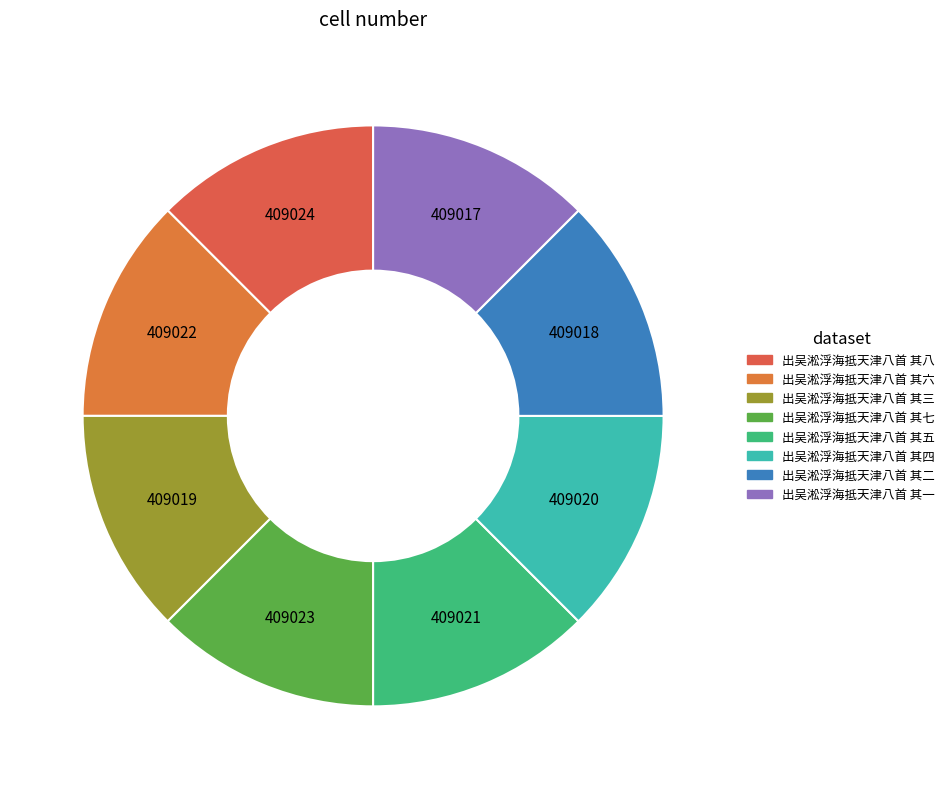

How many segments does this pie chart have?

8